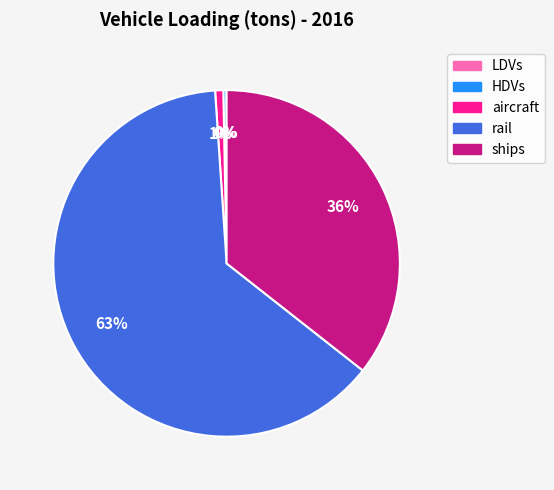

To the nearest percent, what is the average slice percentage?

20%